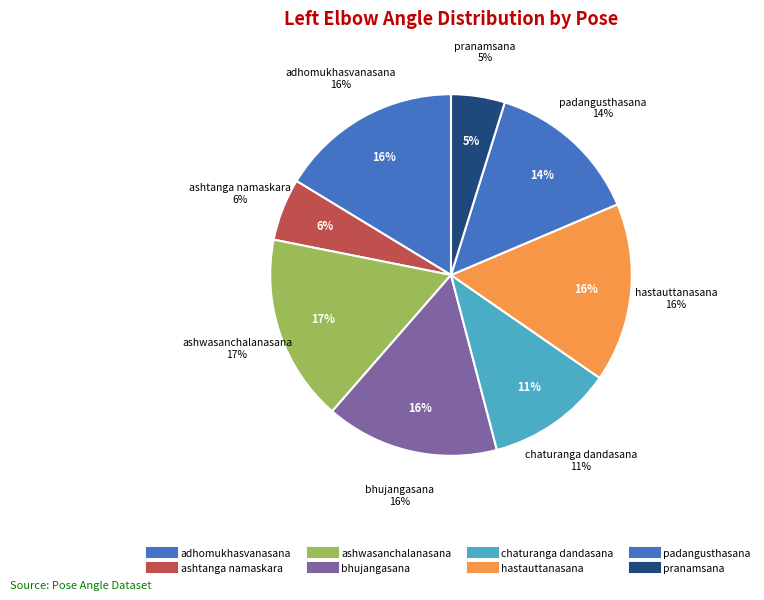

Is there any slice that represents more than half of the pie?

No